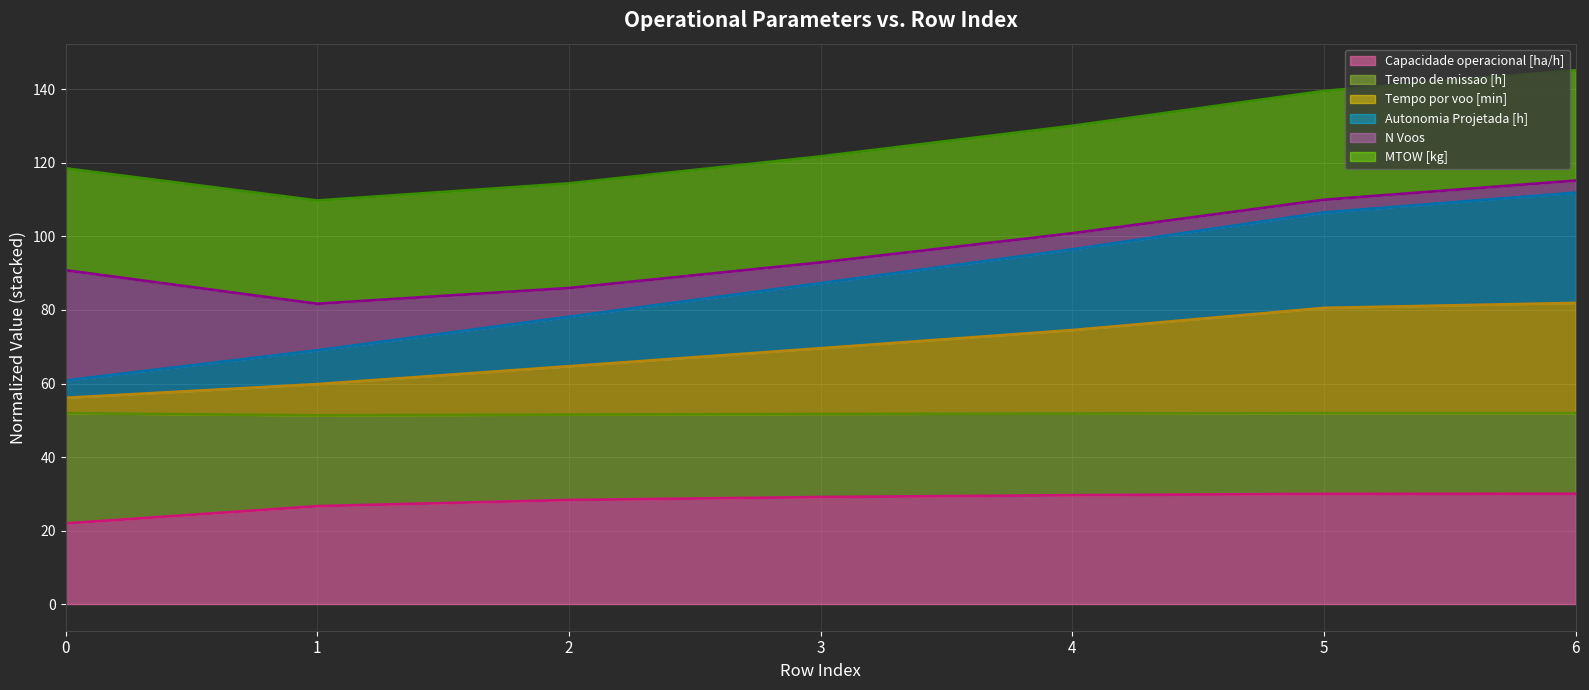

True or false: Capacidade operacional [ha/h] and Tempo por voo [min] cross at least once.

False